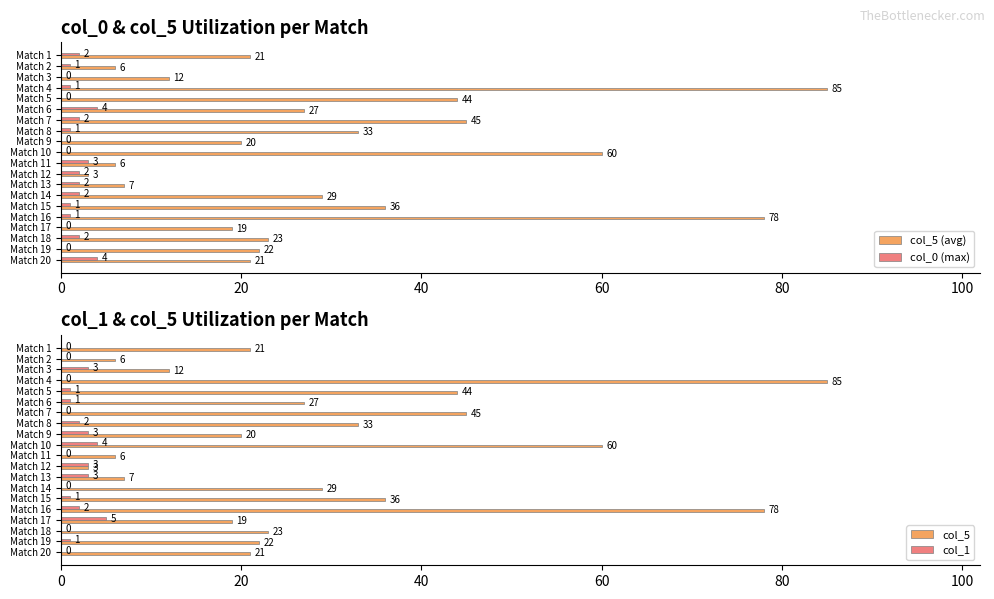

How many data points in col_5 are above 23?

9